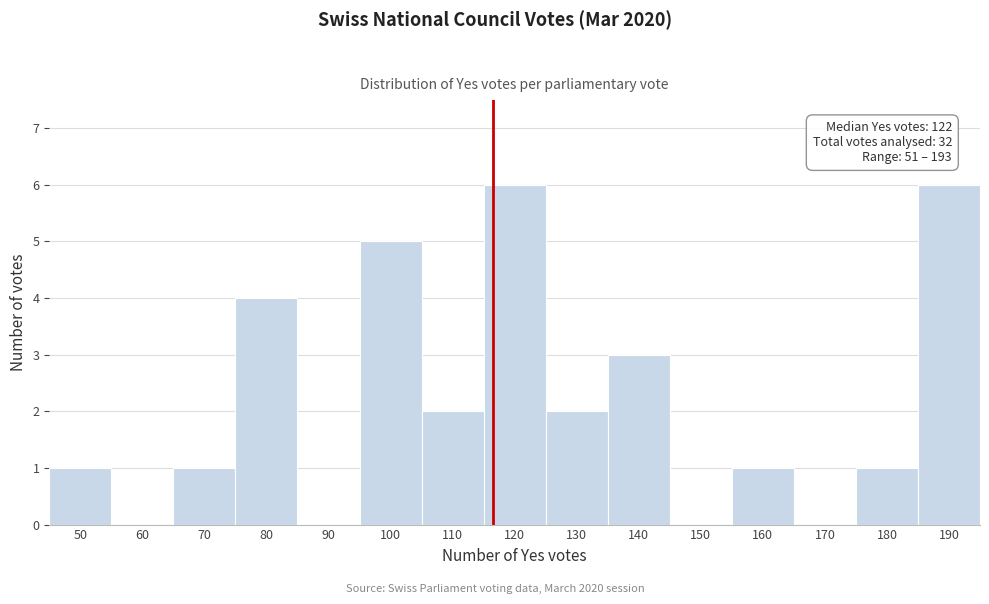

Reading left to right, list all the values displayed in this chart.

50=1	60=0	70=1	80=4	90=0	100=5	110=2	120=6	130=2	140=3	150=0	160=1	170=0	180=1	190=6